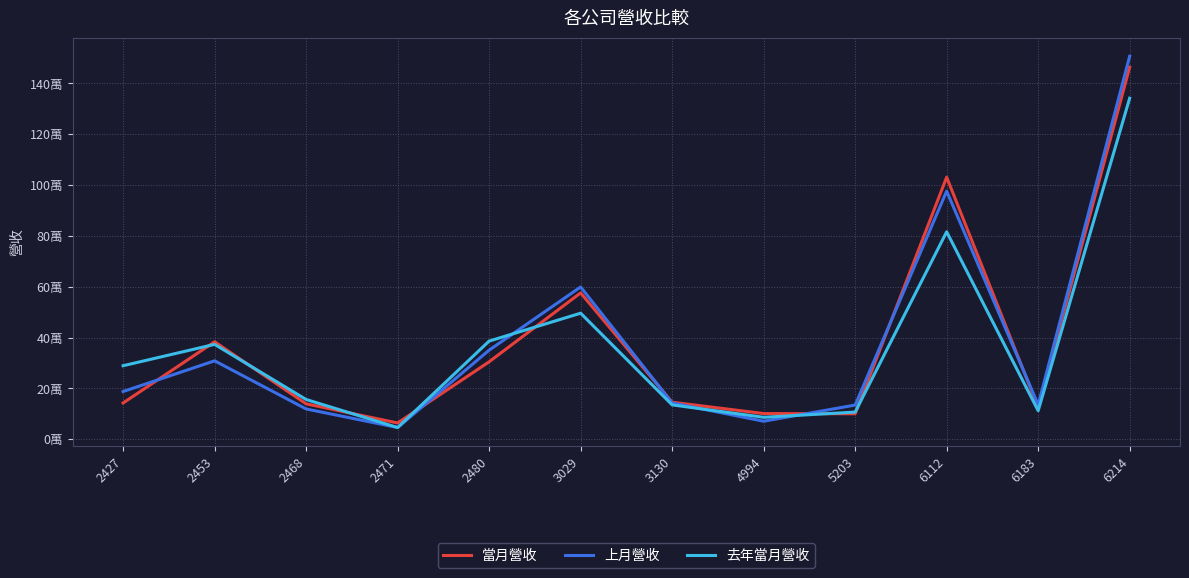

What is the approximate value of 去年當月營收 at 3029?

495735